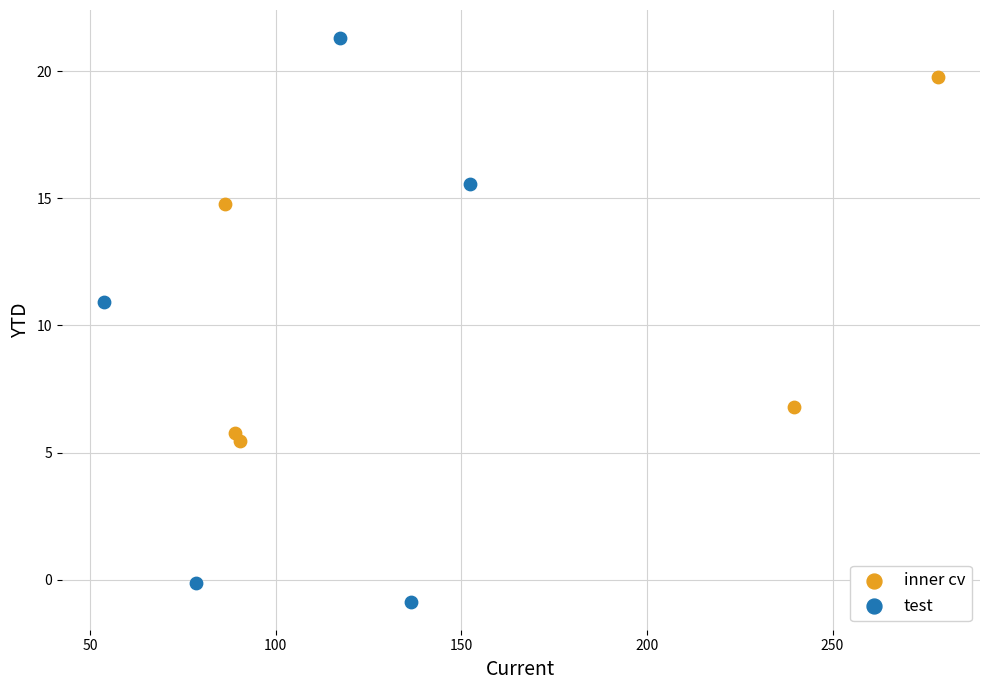

Which series reaches the minimum Y coordinate?

test